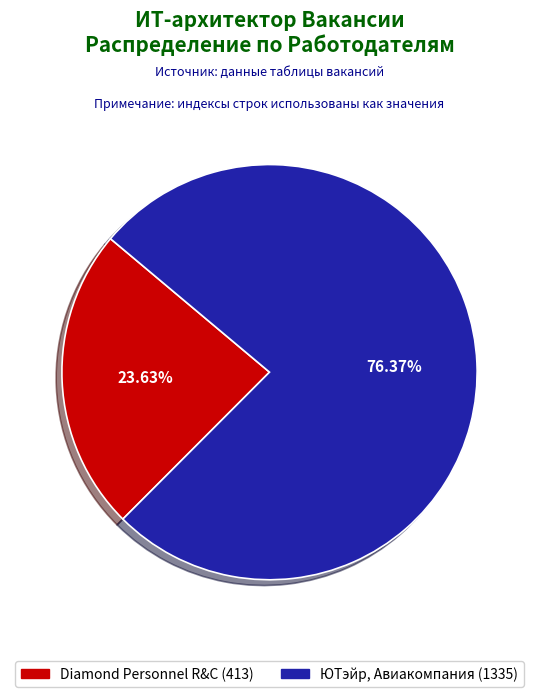

What is the smallest slice in the pie chart?

Diamond Personnel R&C (413)